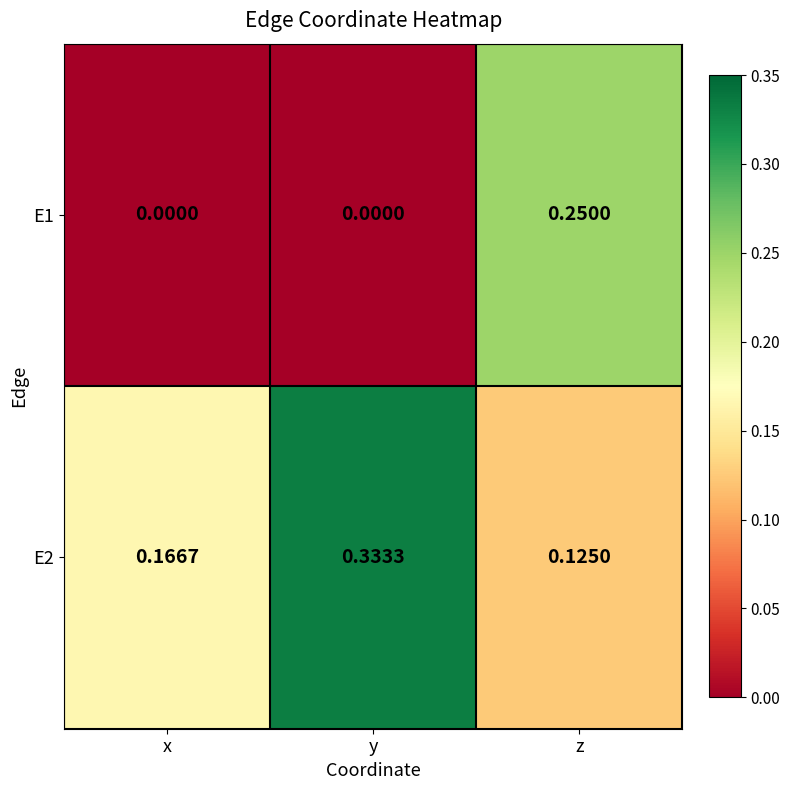

How many distinct data groups are displayed?

2